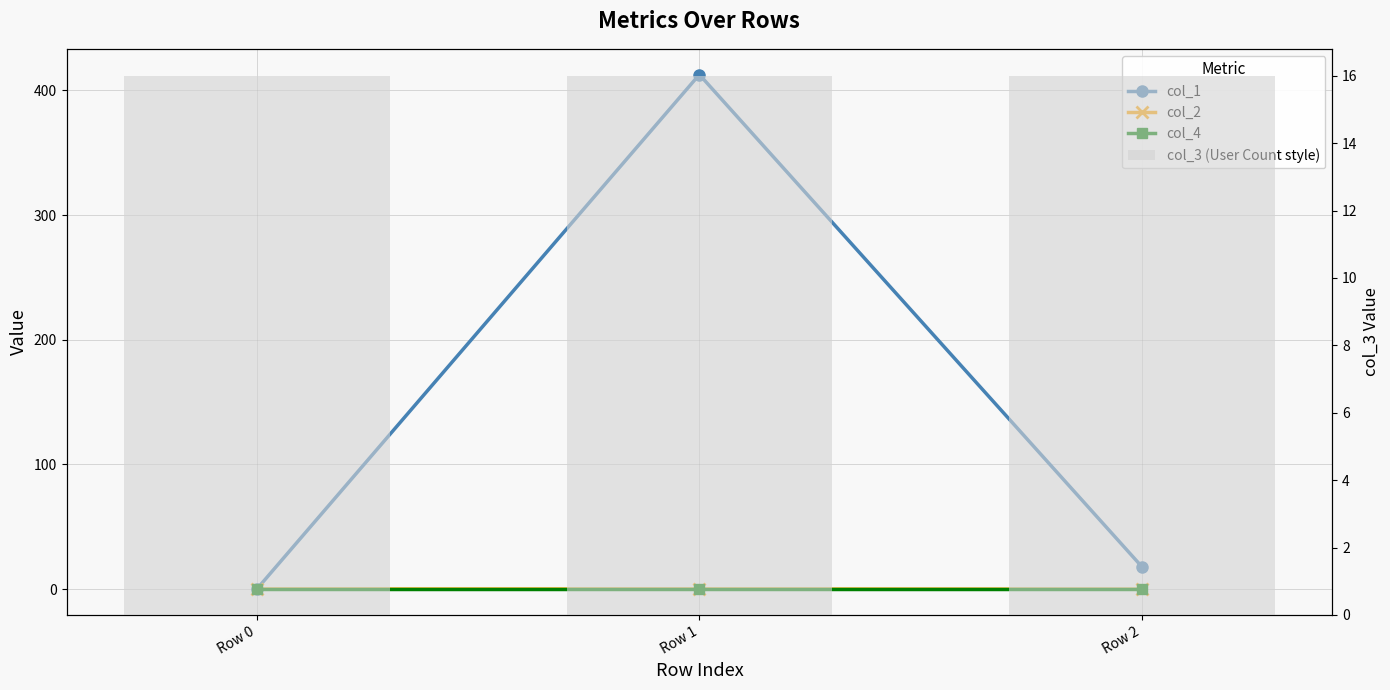

Which series changed the most between Row 0 and Row 1?

col_1